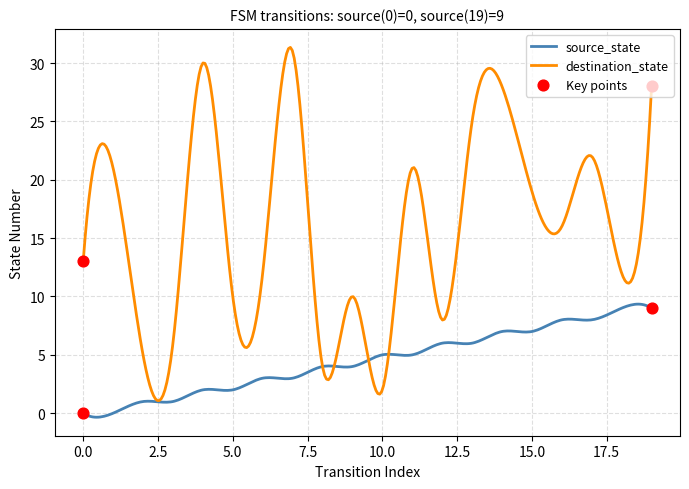

Which series has the largest total across all categories?

destination_state